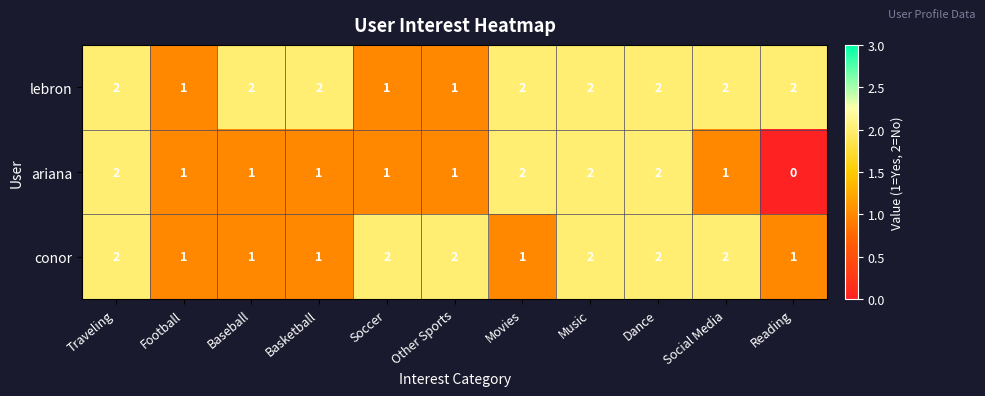

How many ariana values are between 1 and 2?

10